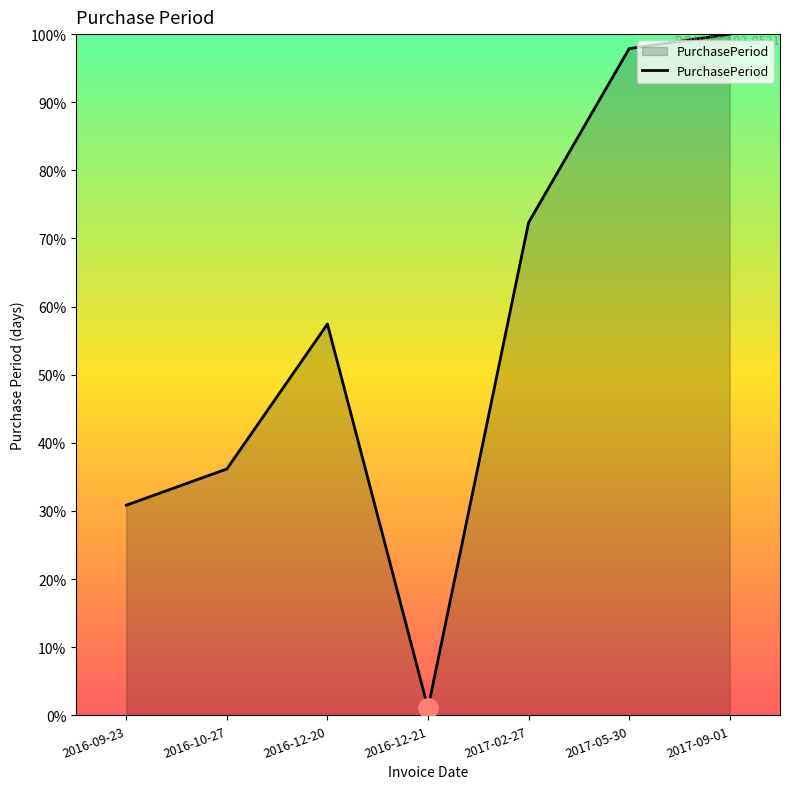

At which label does the data first exceed 57?

2016-12-20